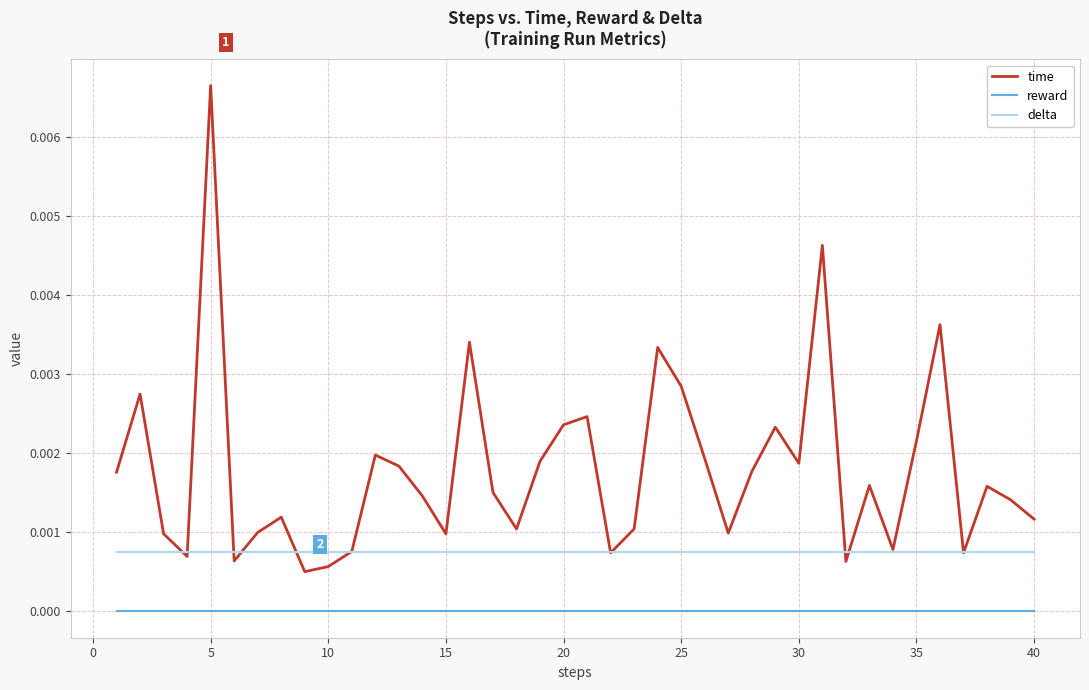

True or false: delta and reward intersect in this chart.

False